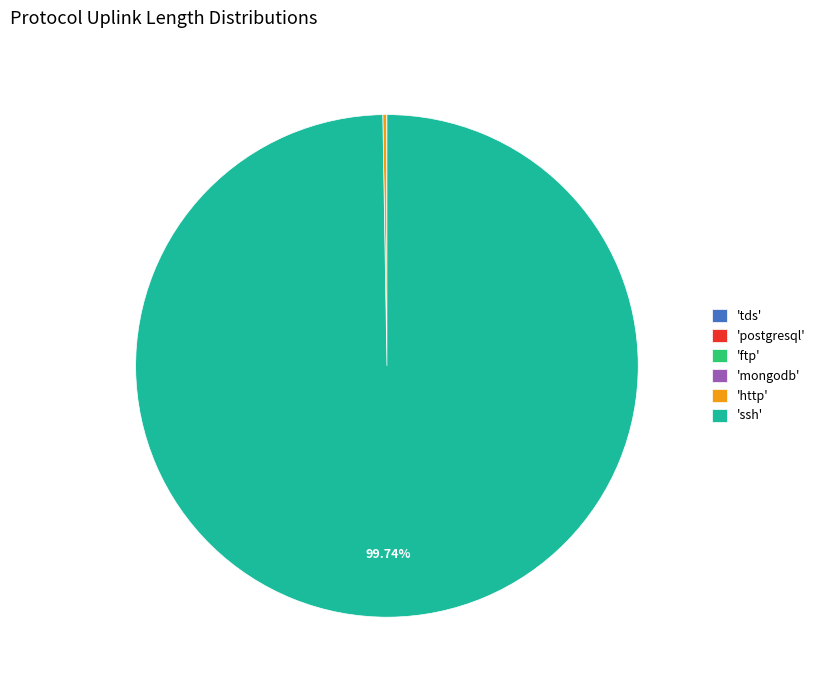

Which category has the biggest portion of the pie?

'ssh'